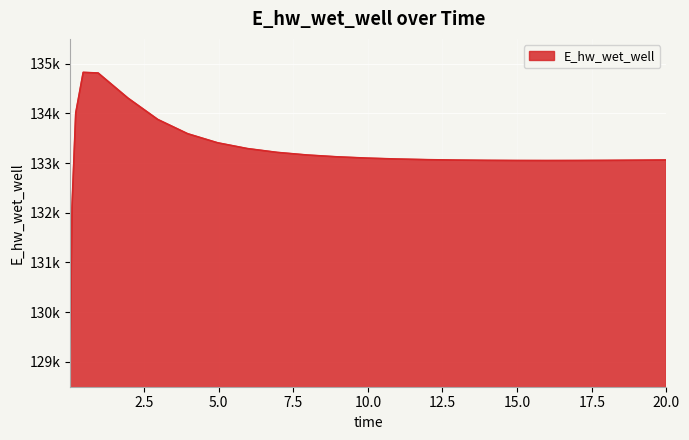

Does the chart have visible grid lines?

Yes